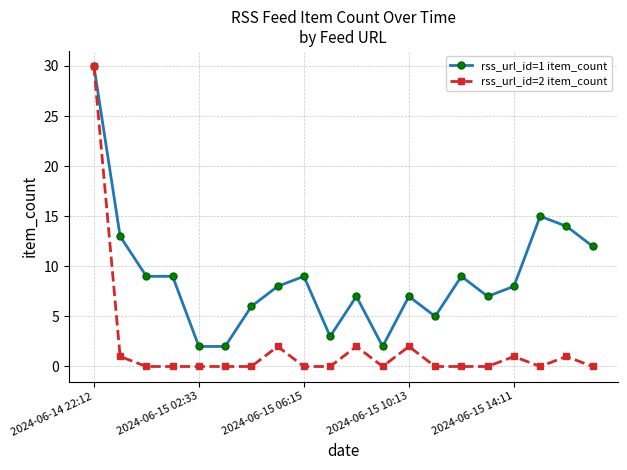

List the series in order of their overall mean, highest first.

rss_url_id=1 item_count, rss_url_id=2 item_count